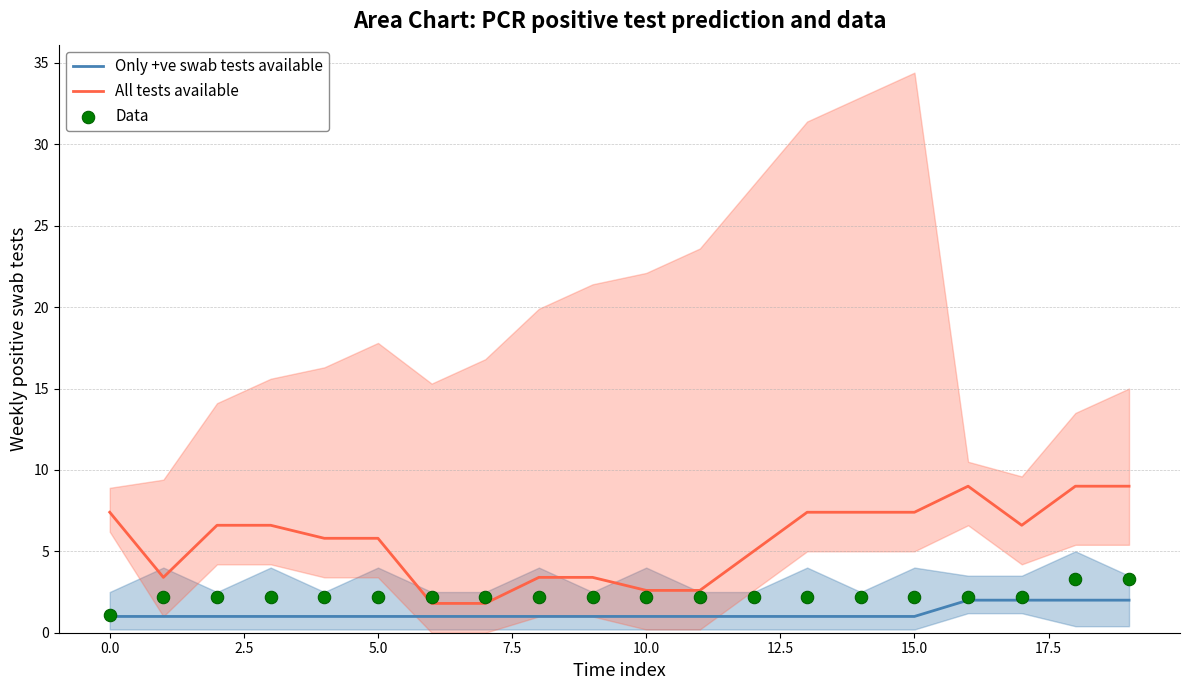

Is the value of Data at 17 greater than the value of Only +ve swab tests available at 16?

Yes